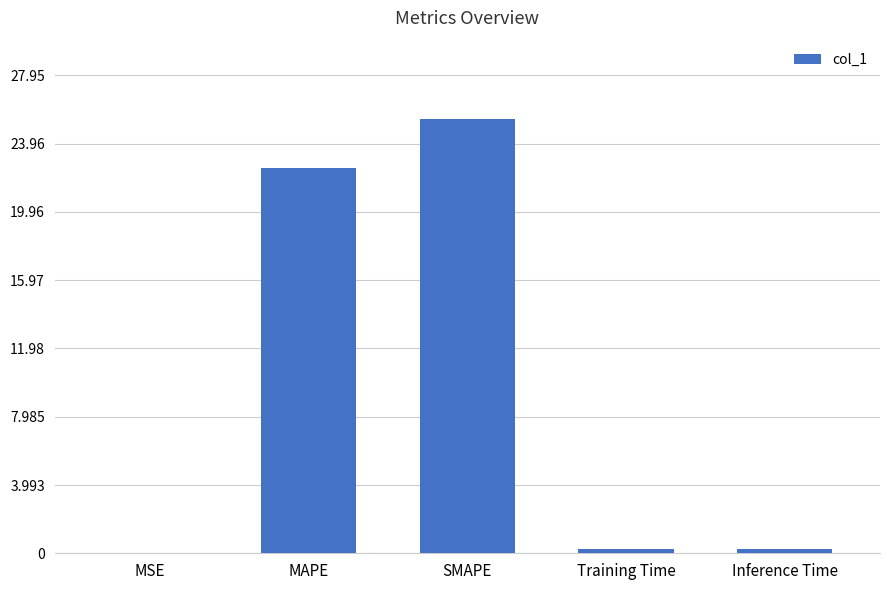

The value at Training Time is 0.2. True or false?

True